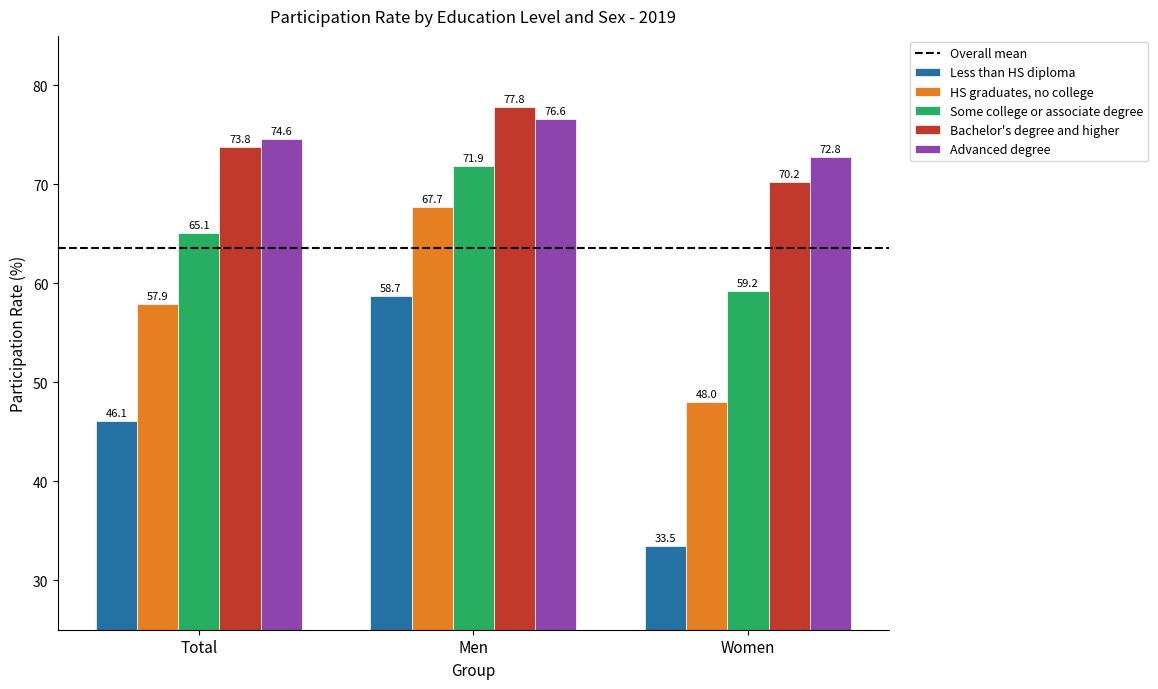

How many data points in Some college or associate degree are less than 65?

1